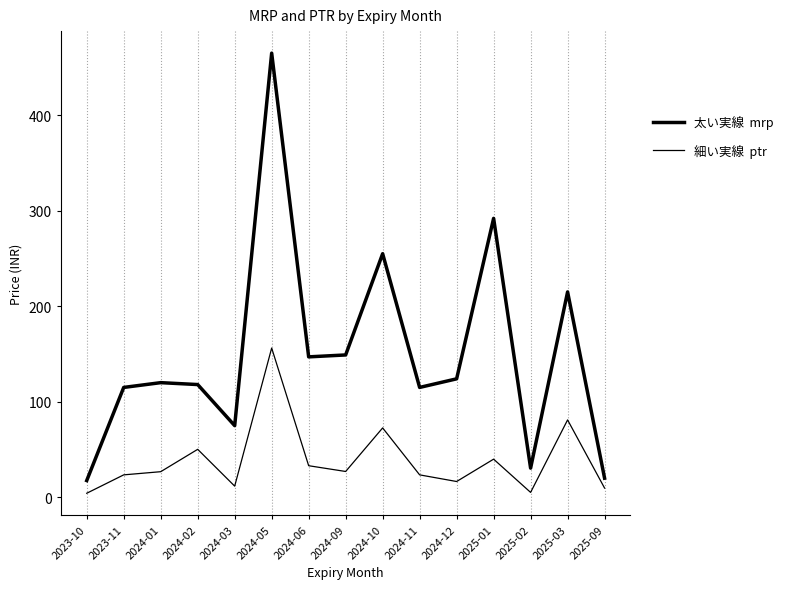

Does the chart display data point markers on the line(s)?

No